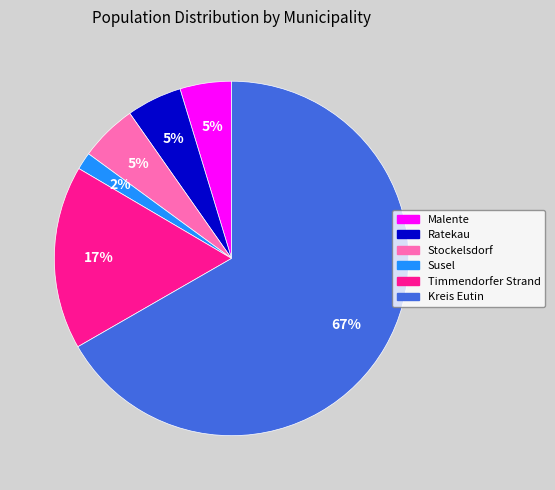

Approximately how many times larger is the value at Ratekau compared to Timmendorfer Strand?

0.3